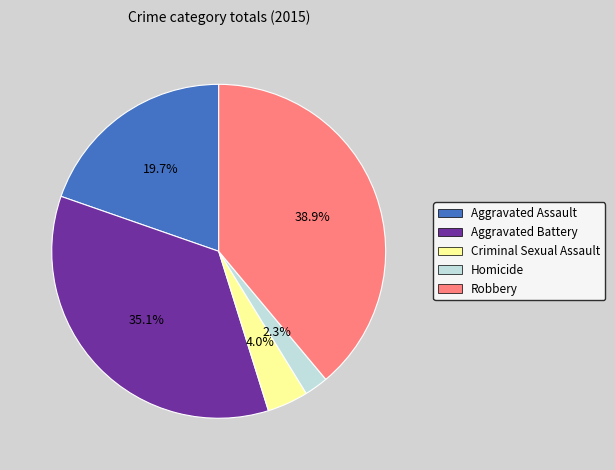

Count the number of slices in the pie.

5